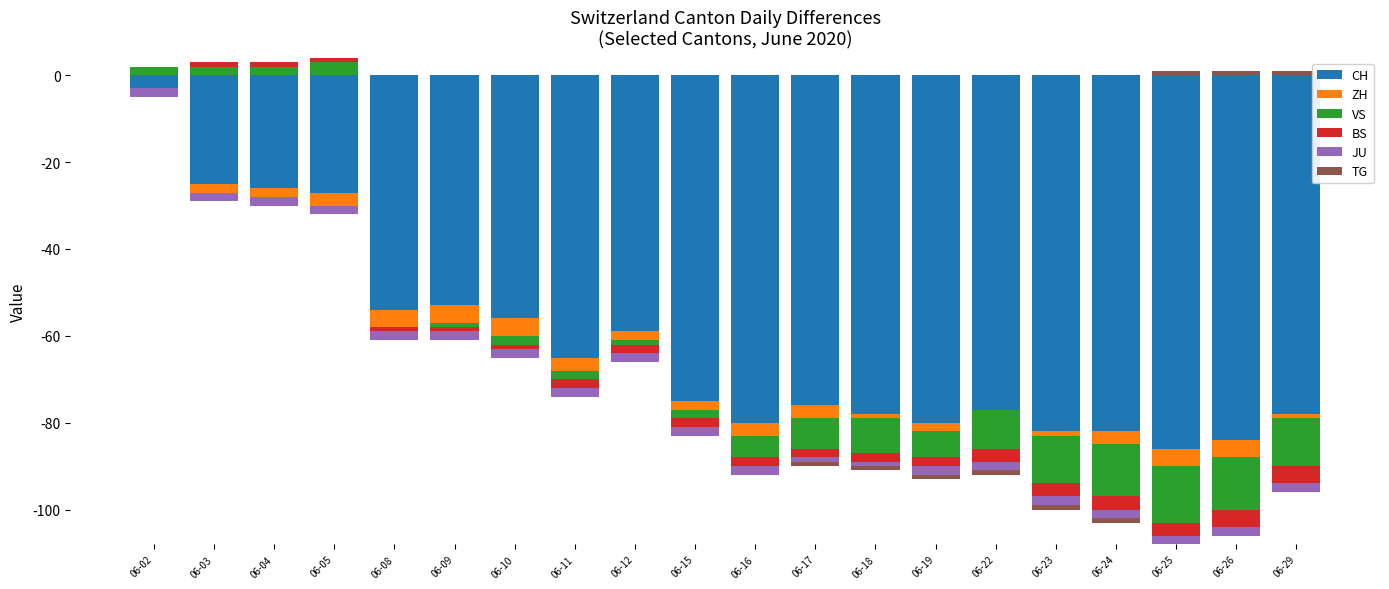

How many bars are there in total?

120